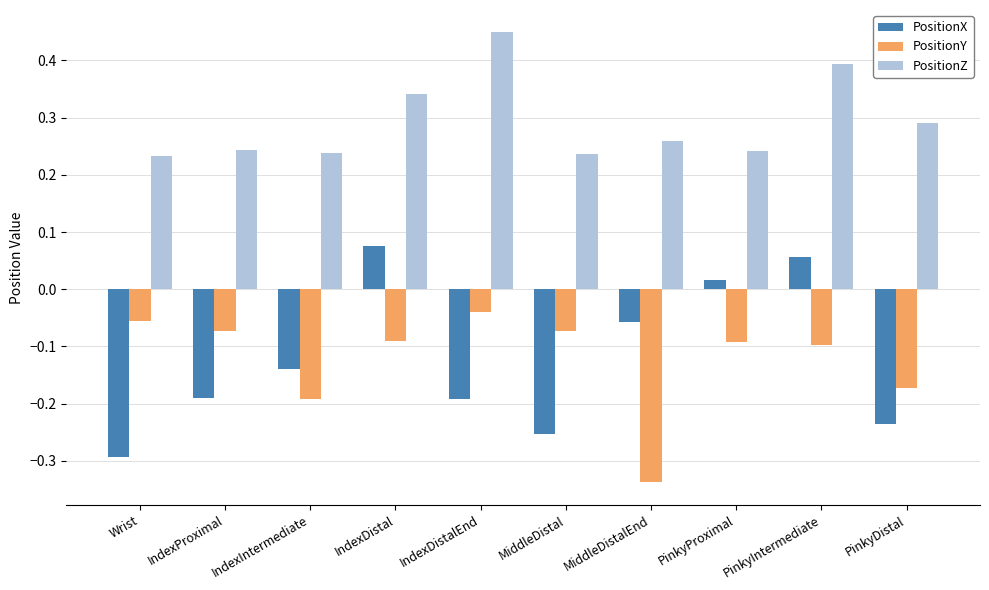

Is it true that PositionZ equals 0.6 at PinkyIntermediate?

False